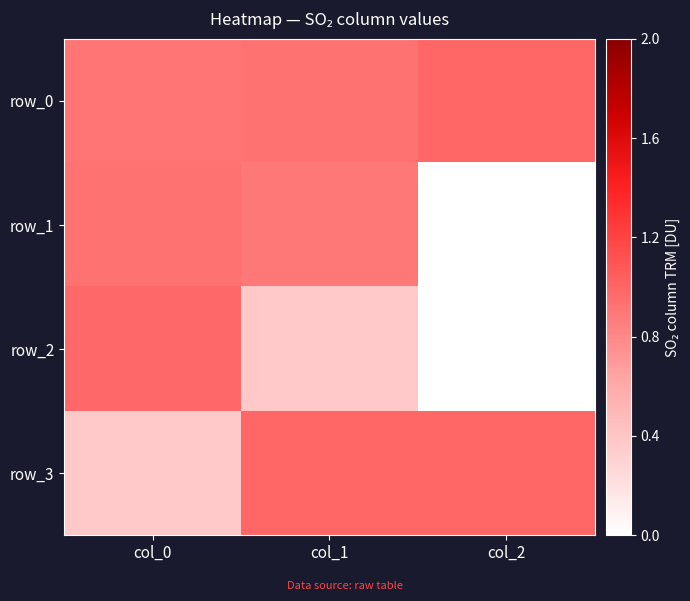

Is the value of row_0 at col_1 greater than the value of row_2 at col_1?

Yes